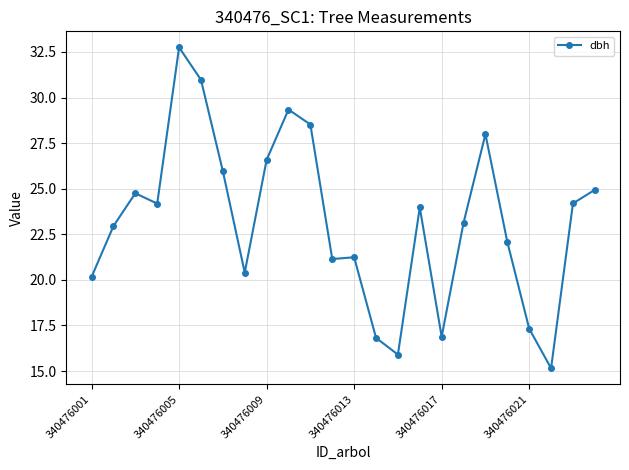

What is the value of the 17th point from the left?

16.9